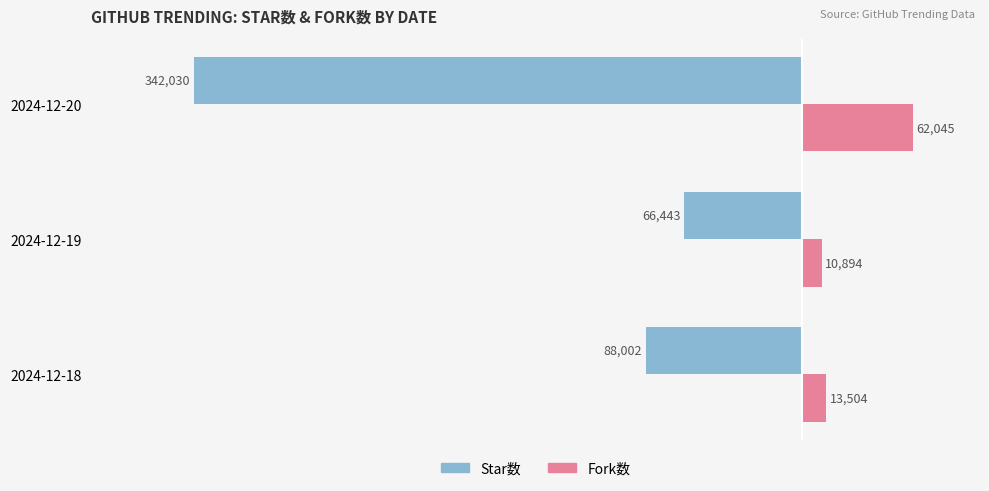

Which category has the highest value in the Star数 series?

2024-12-19